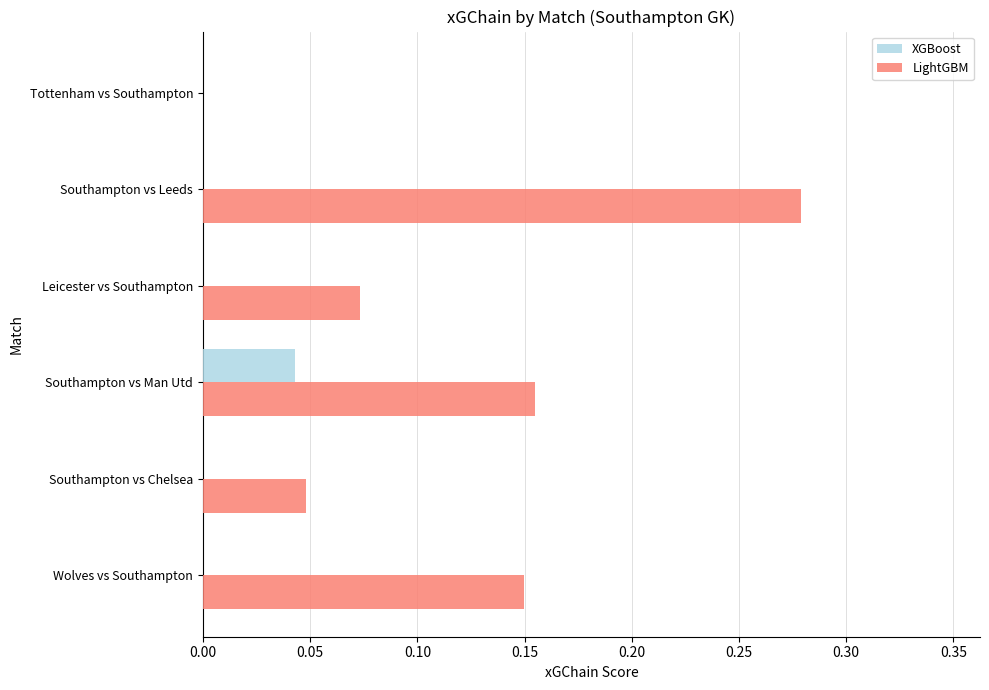

What are all the series names shown in the legend?

XGBoost, LightGBM